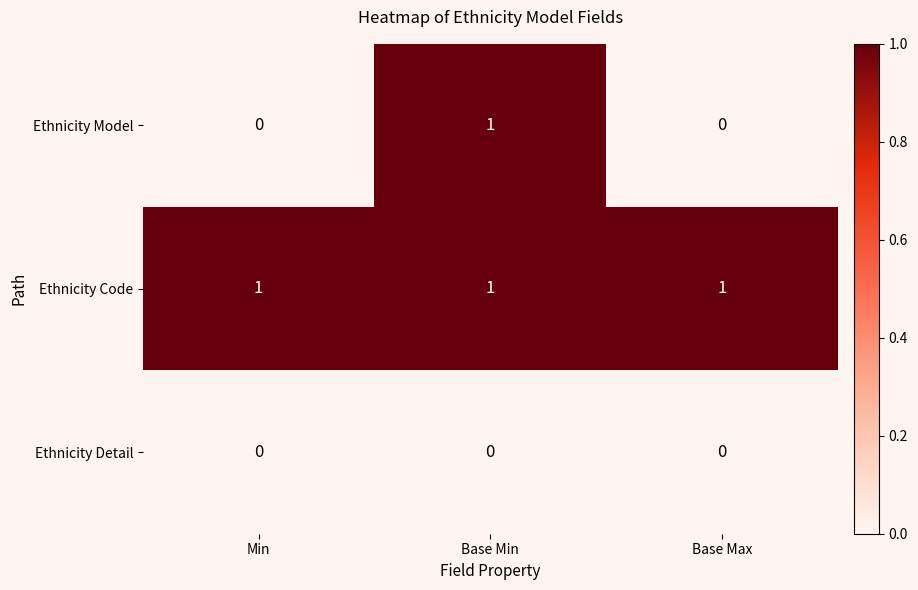

Rank the series by their average value, from lowest to highest.

Ethnicity Detail, Ethnicity Model, Ethnicity Code